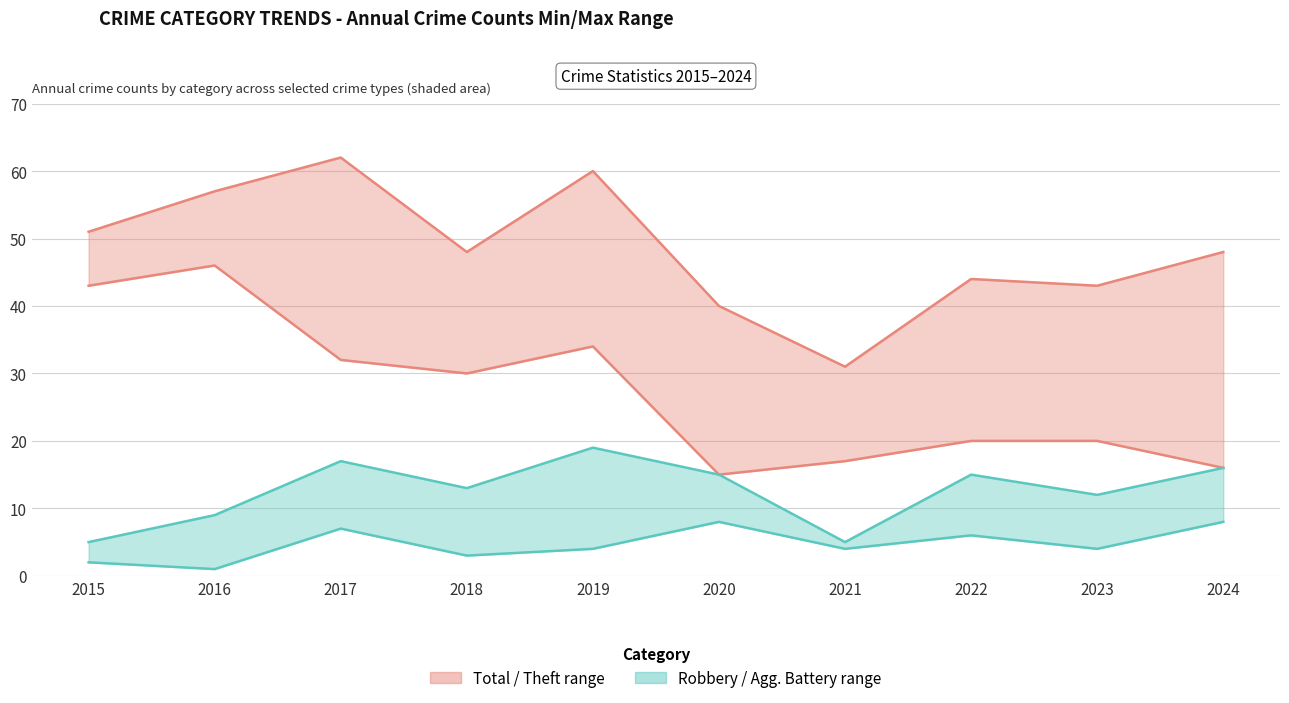

In Total, how many points are lower than both neighbors (excluding endpoints)?

3